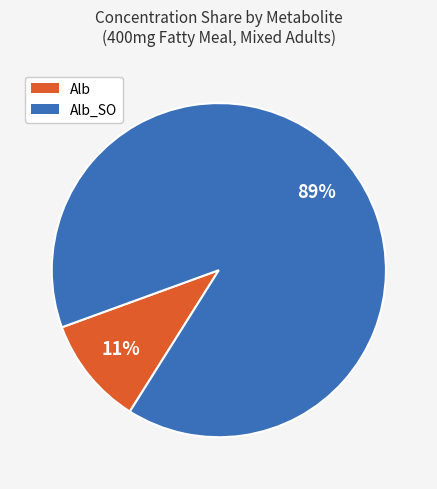

How many slices are in this pie chart?

2